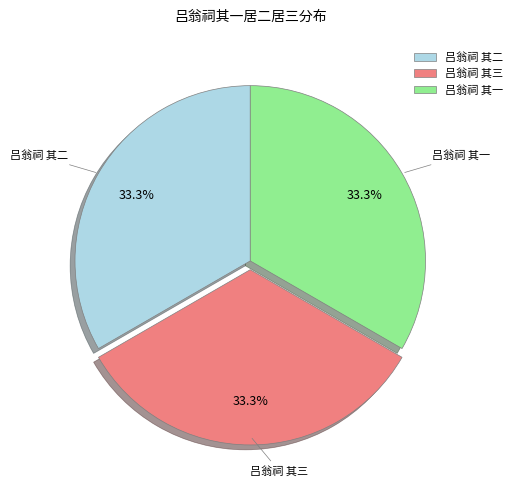

To the nearest percent, what is the combined percentage of 吕翁祠 其一 and 吕翁祠 其二?

67%